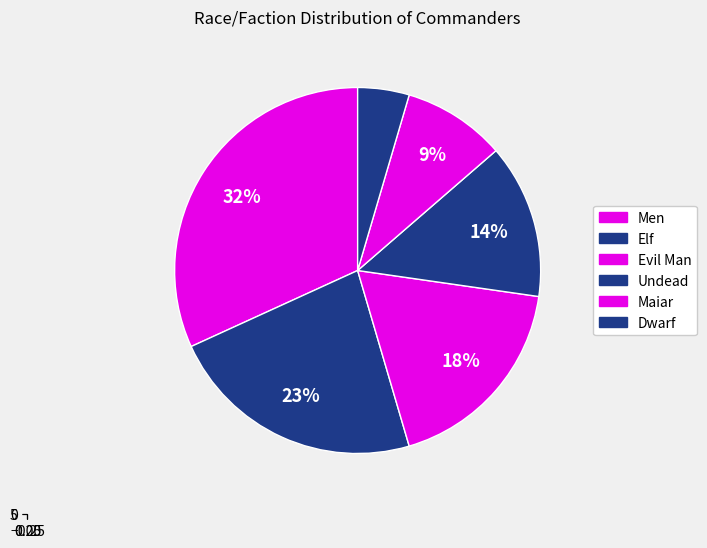

To the nearest percent, what is the average slice percentage?

17%